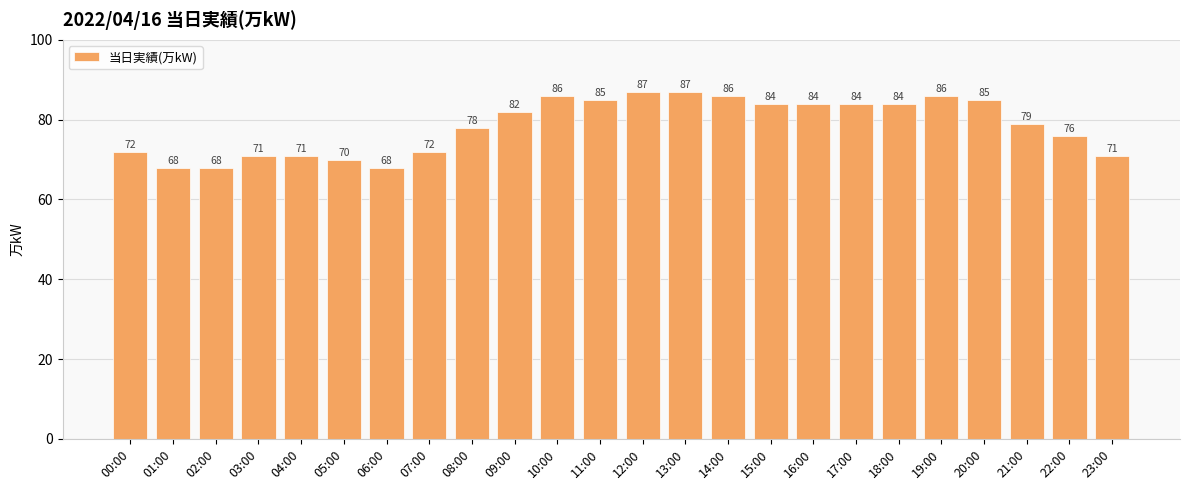

What position from the right is 16:00?

8